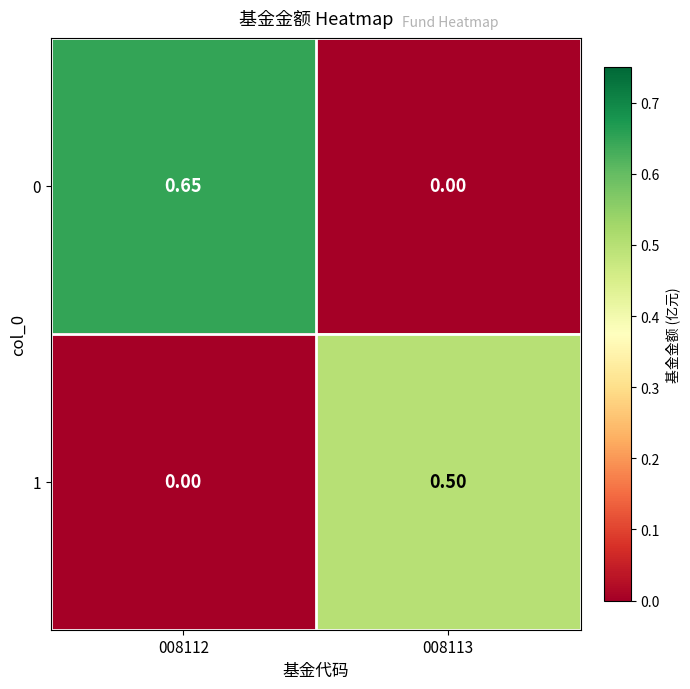

Which label corresponds to the smallest value in the chart?

008113